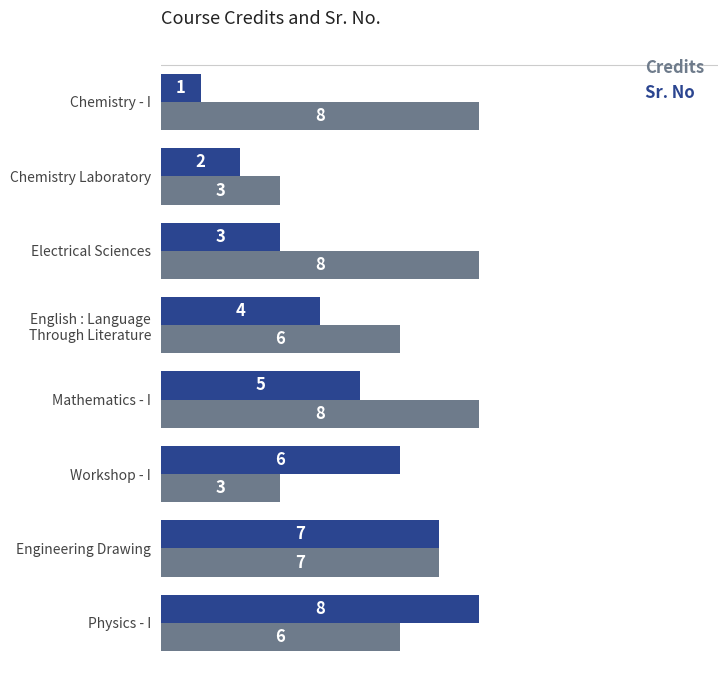

What is the sum of the Sr. No values at Physics - I and Workshop - I?

14